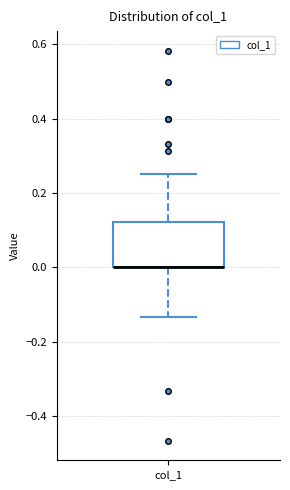

Transcribe this box plot: give where the median line is, the range the box spans, and where the two whiskers end, as read against the y-axis. The values are not printed on the chart, so give them approximately, as read against the axis.

median 0.00 (drawn on the box's lower edge), box 0.00 to 0.12, whiskers -0.14 to 0.26